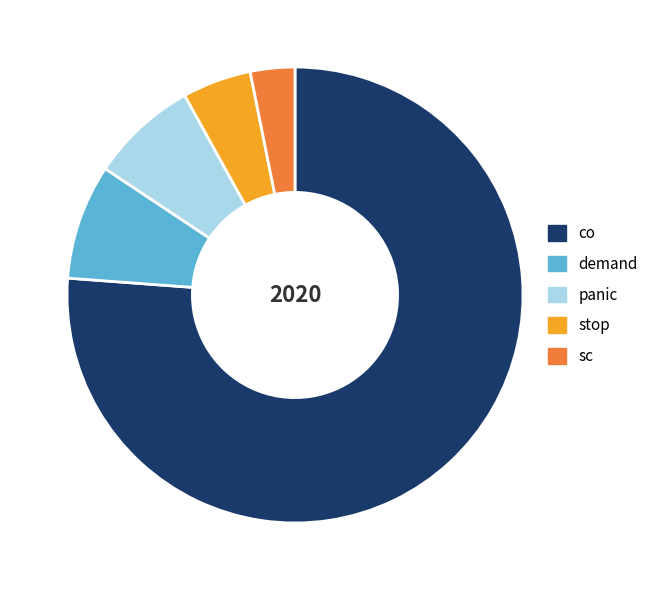

Does any single category account for the majority?

Yes